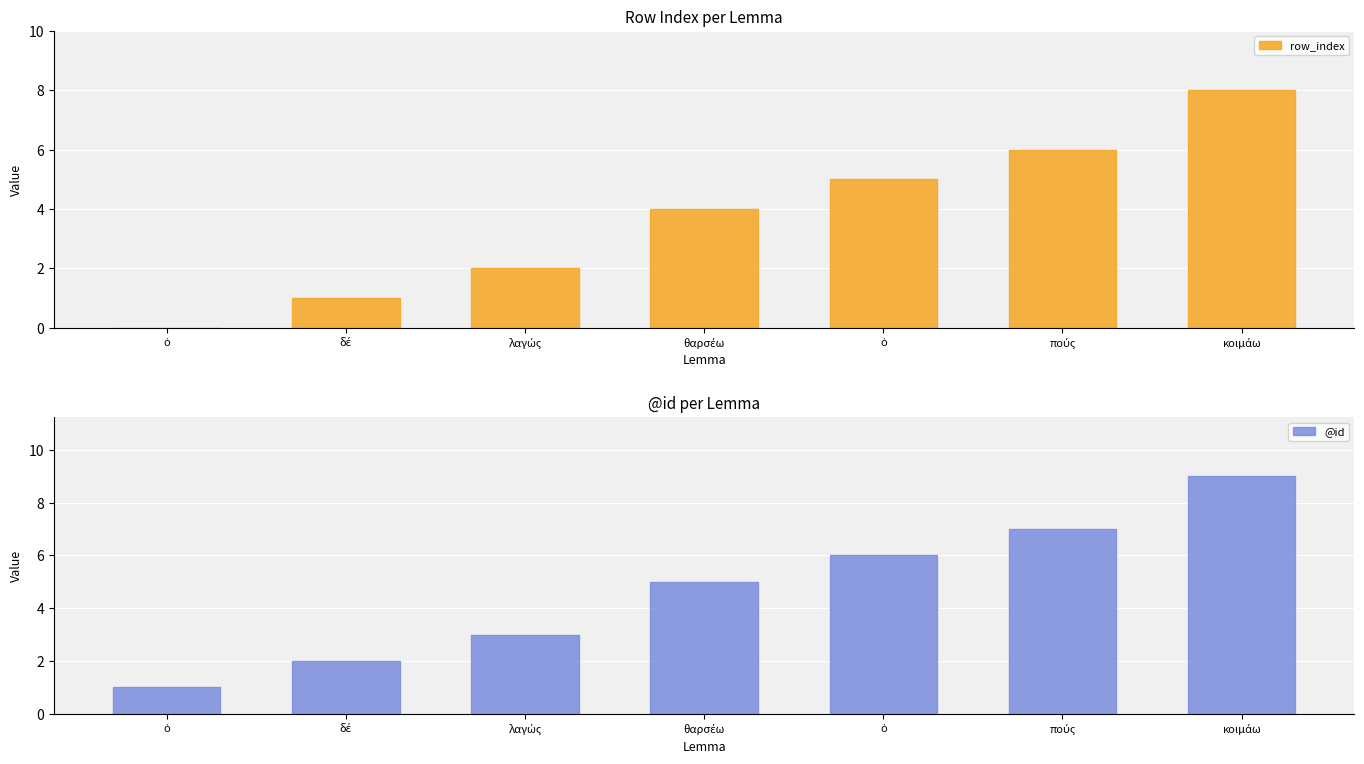

How many categories are shown in the chart?

7